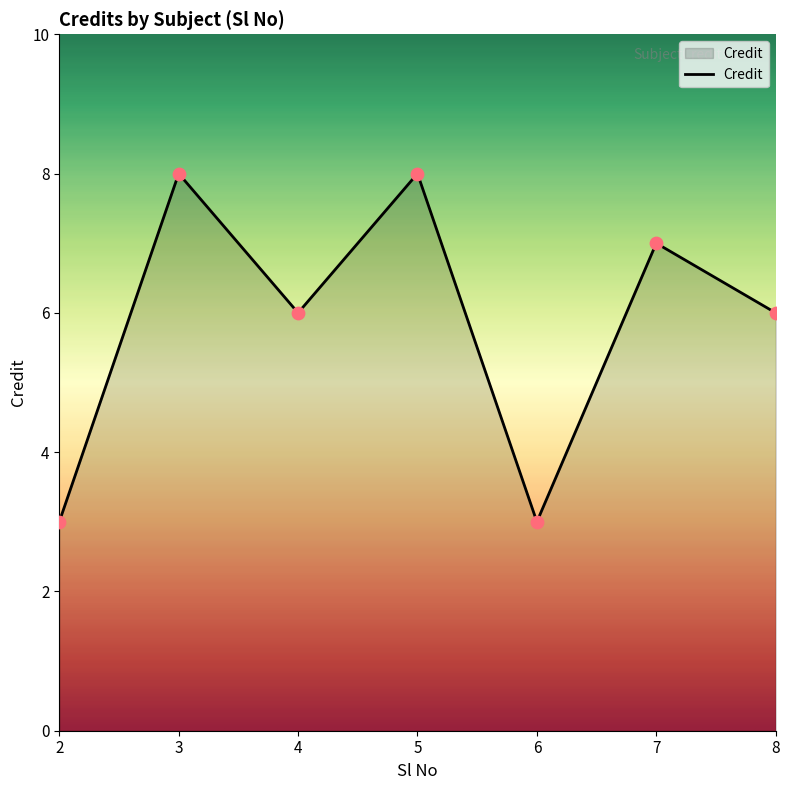

What is the change in value from 5 to 7?

-1